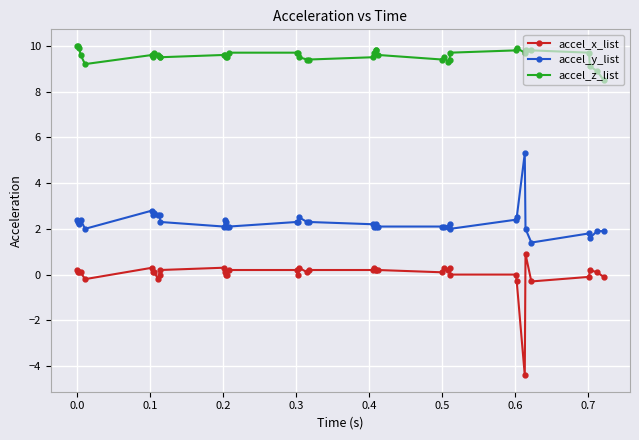

True or false: accel_y_list and accel_x_list intersect in this chart.

False